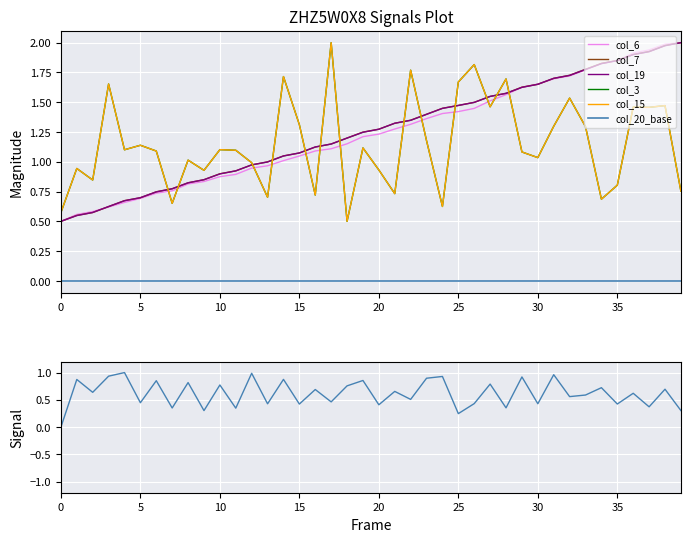

Which series ends up on top after the final intersection of col_3 and col_7?

col_7